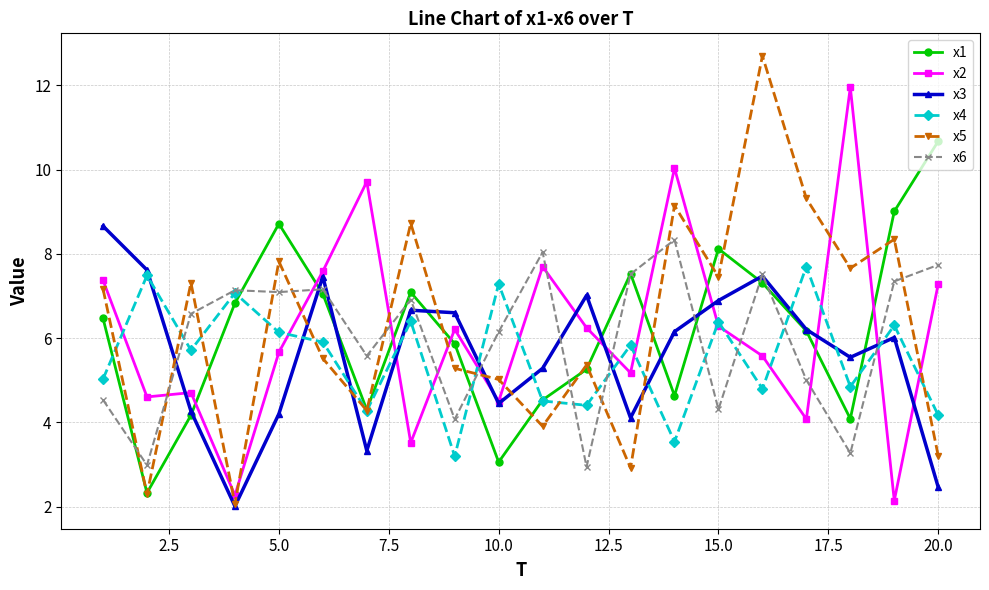

What is the highest value of the x4 series?

7.7